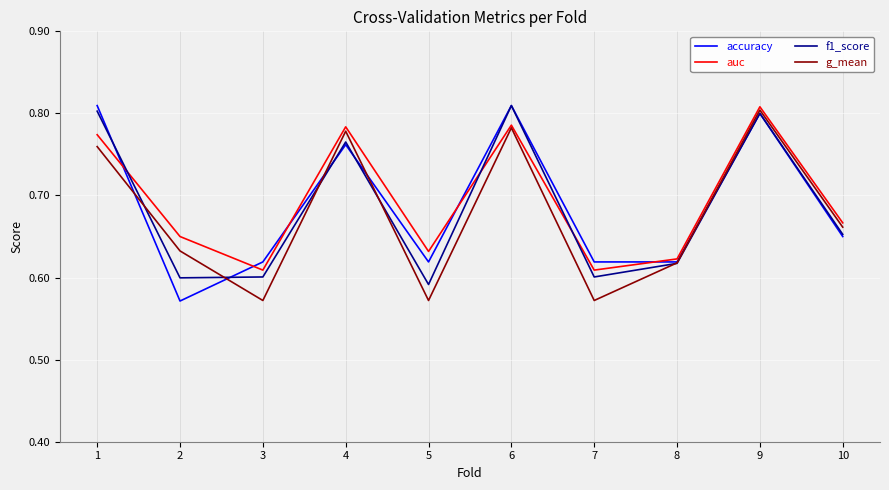

Which series ends up on top after the final intersection of g_mean and accuracy?

g_mean